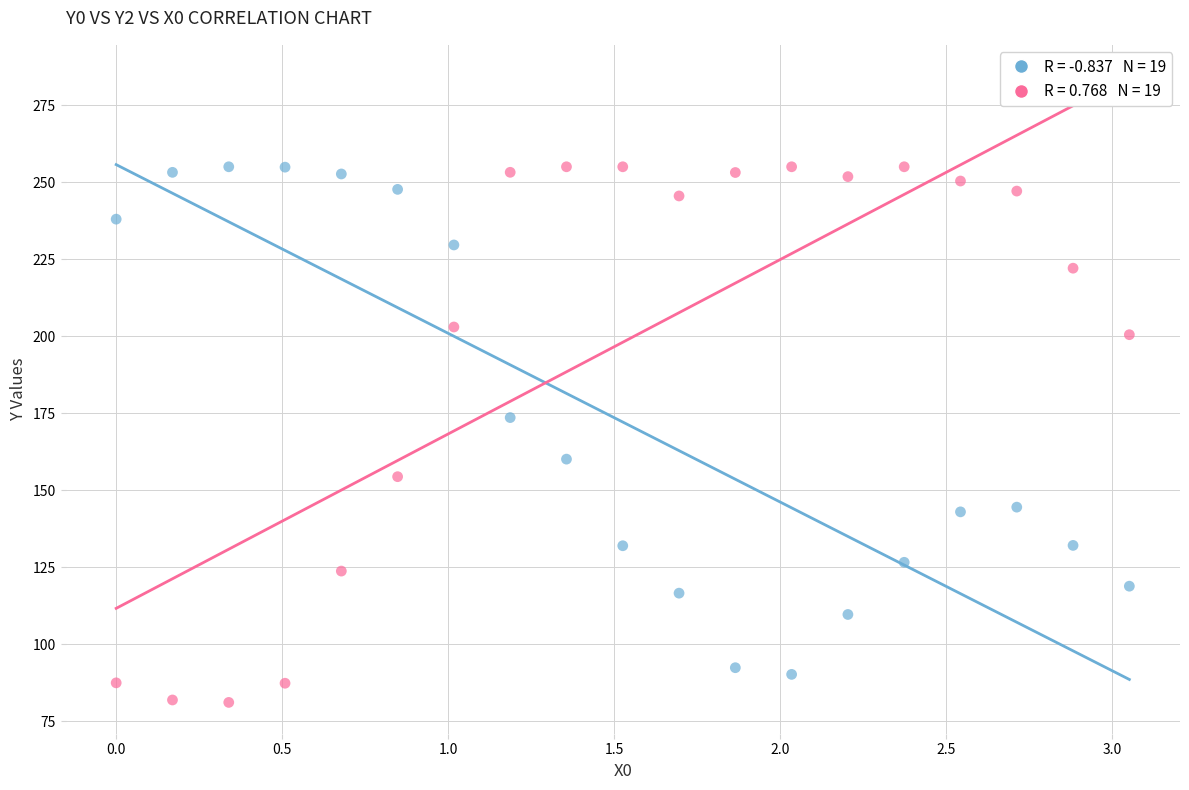

Across all series, what Y value is closest to 168?

173.6